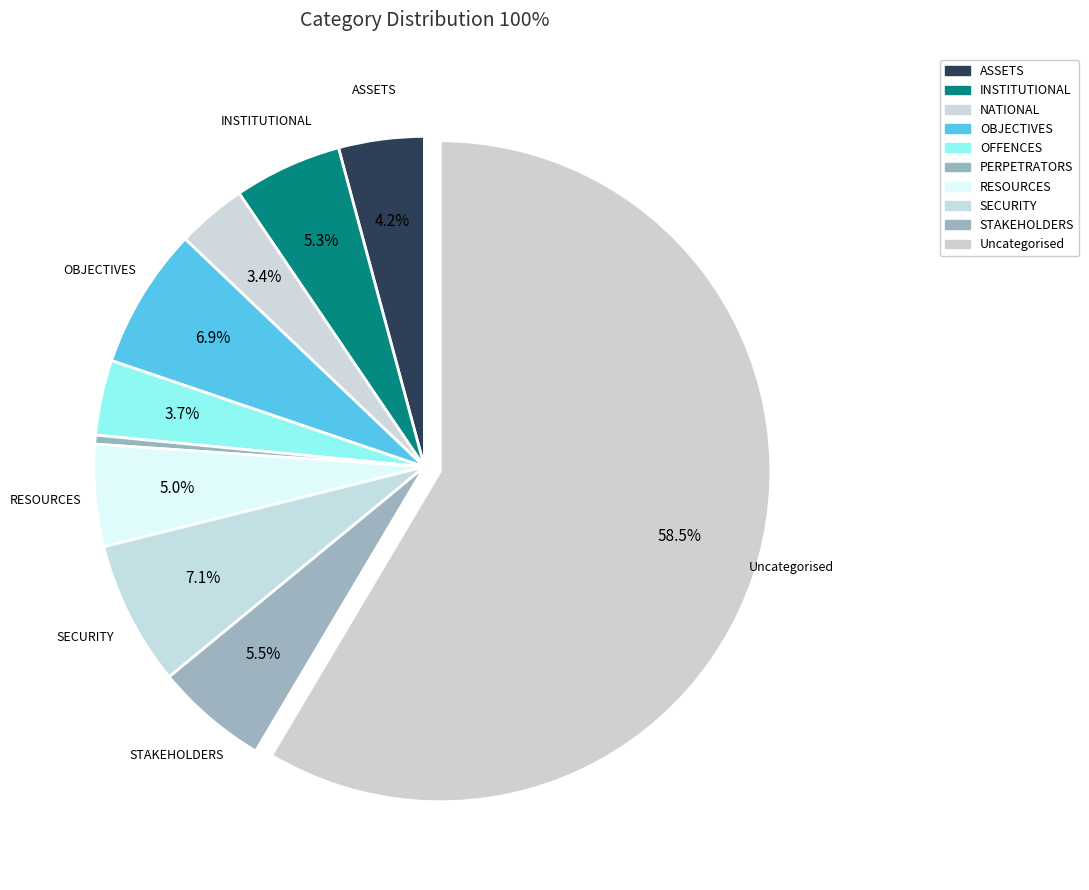

Is there a majority slice in this chart?

Yes